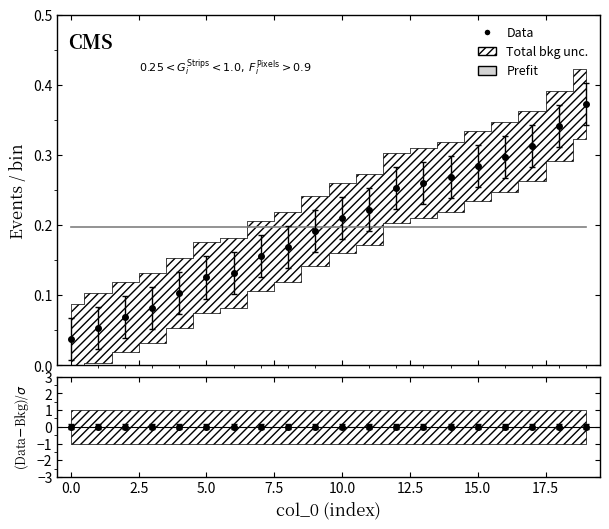

What is the total value across all series at 3?

0.1